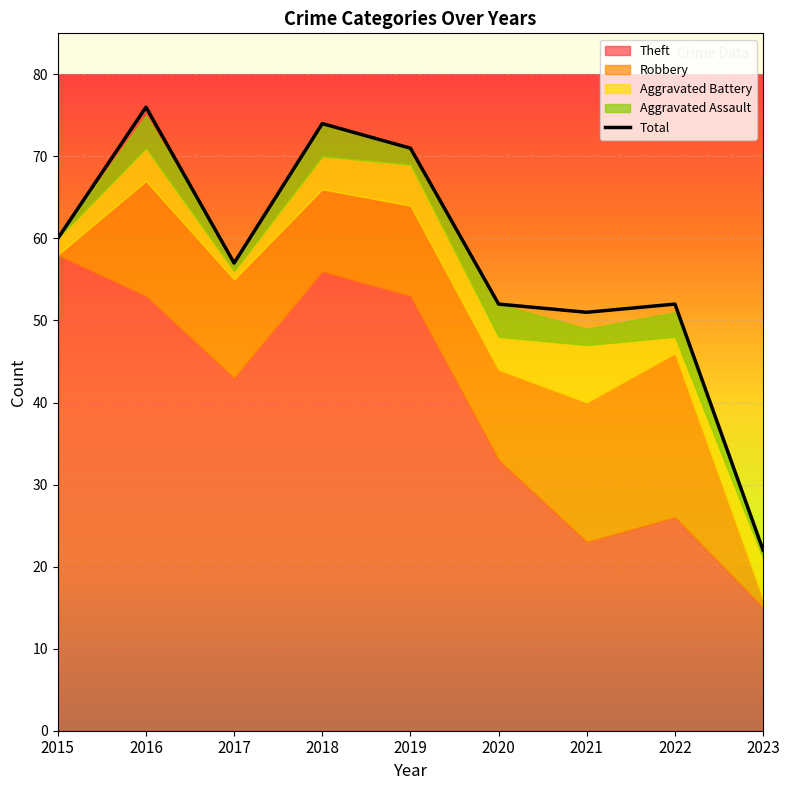

True or false: the data shows 125 at 2019.

False